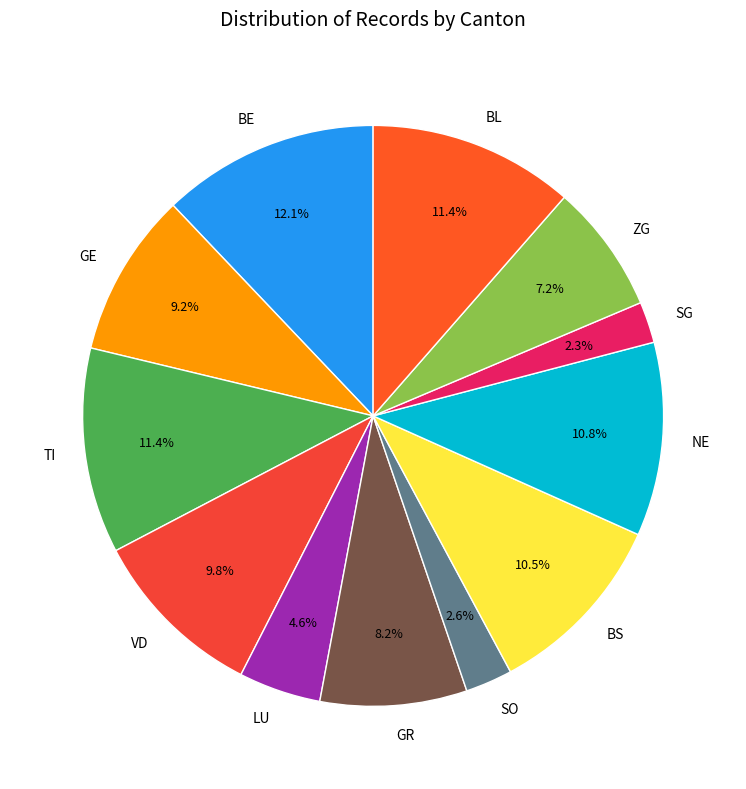

What percentage is the BE slice, to the nearest percent?

12%